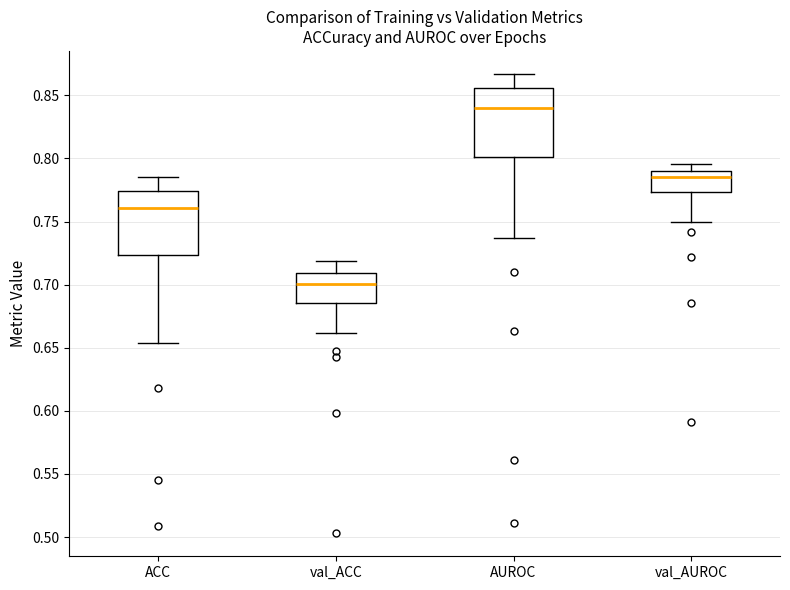

Which box's median line is the lowest?

val_ACC